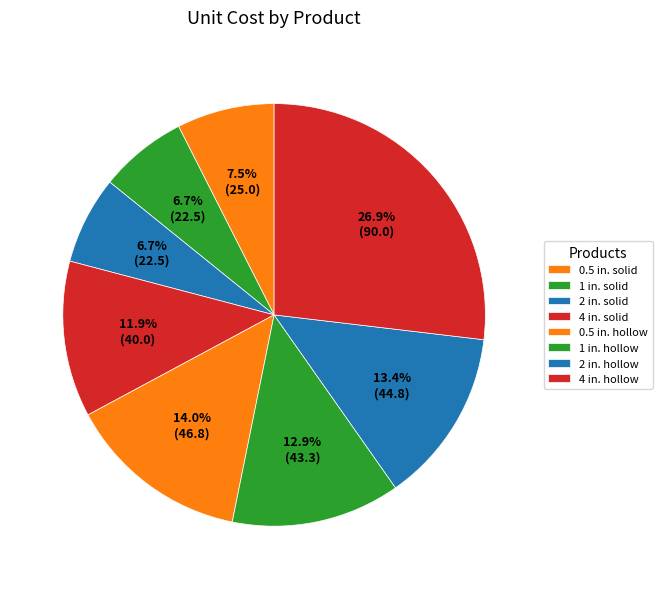

How many segments does this pie chart have?

8